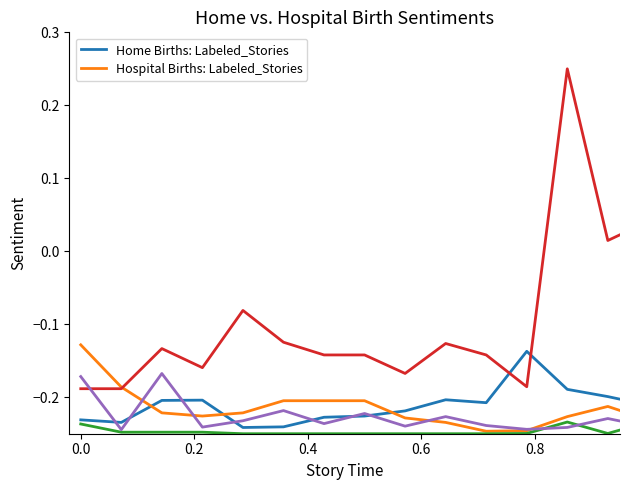

After their last crossing, which series has the higher values: Hospital Births: Labeled_Stories or Home Births: Labeled_Stories?

Home Births: Labeled_Stories